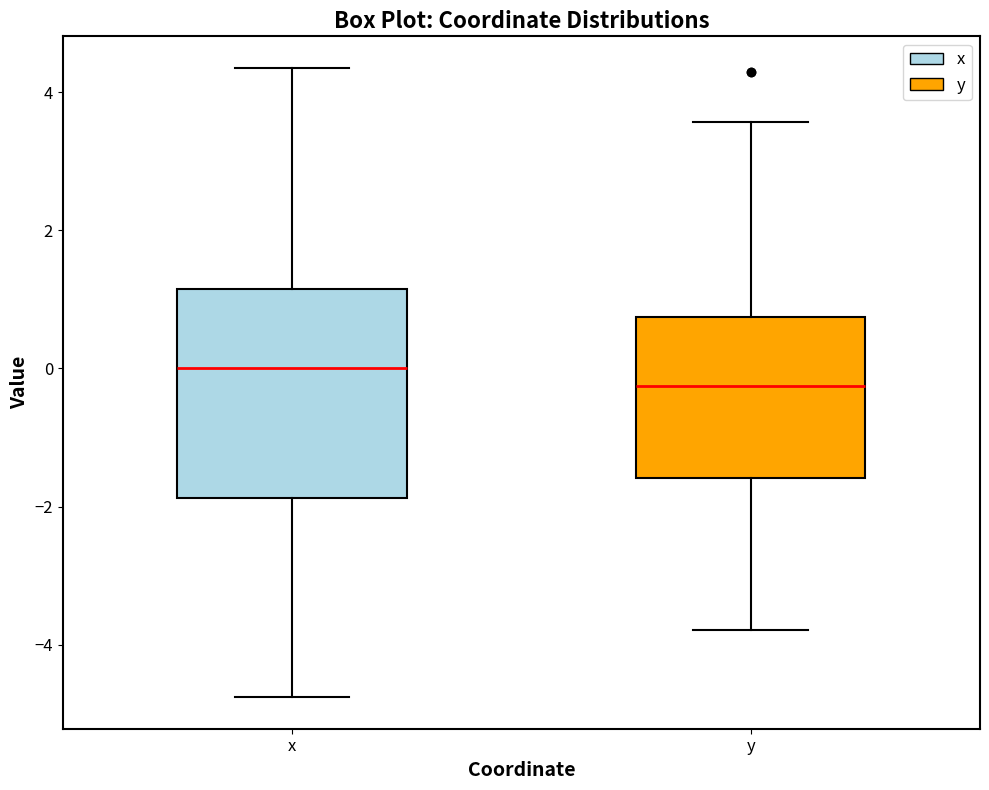

Reading left to right, read every box against the y-axis: the position of its median line, the range the box covers, and the ends of its whiskers. The values are not printed on the chart, so give them approximately, as read against the axis.

x: median 0.0, box -1.8 to 1.2, whiskers -4.8 to 4.4
y: median -0.2, box -1.6 to 0.8, whiskers -3.8 to 3.6